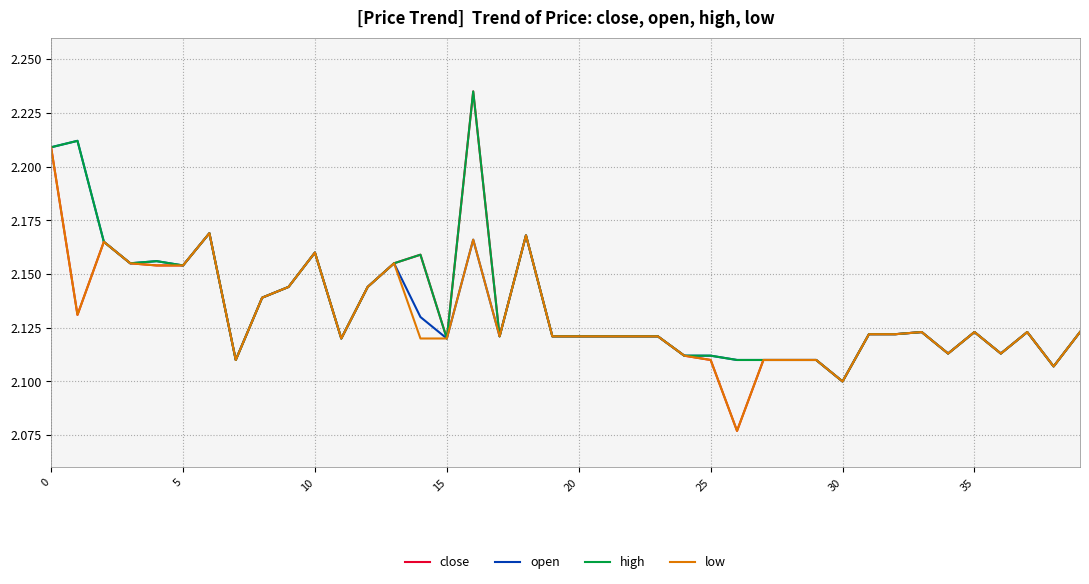

Which series has the largest range (max minus min)?

close